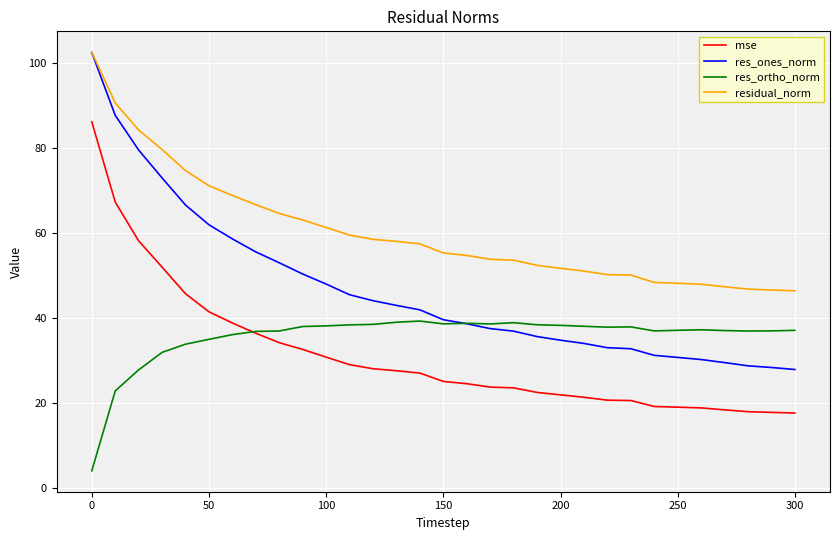

Which series has the largest range (max minus min)?

res_ones_norm